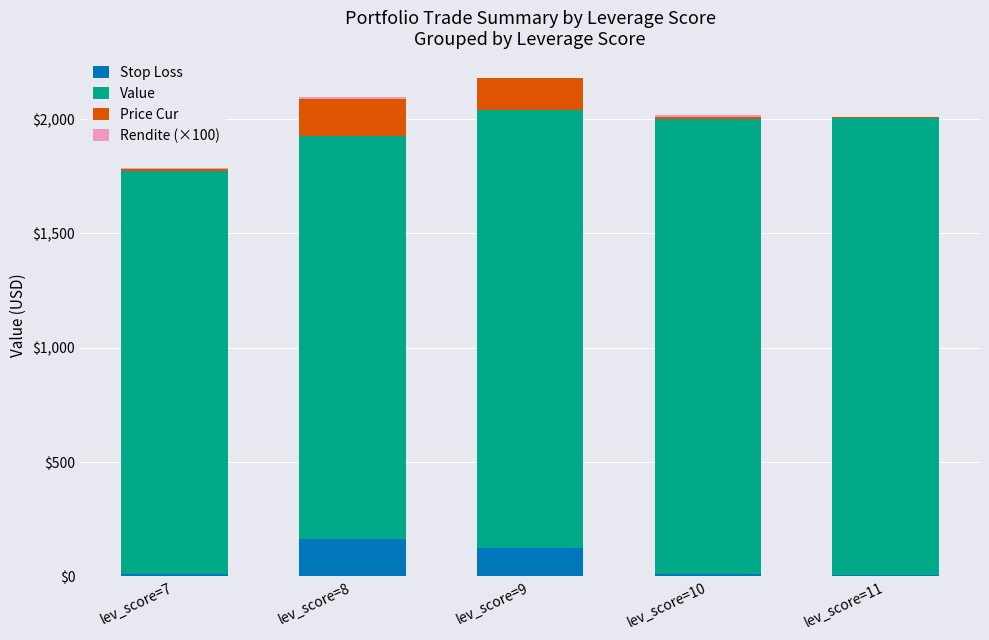

What is the highest value of the Stop Loss series?

164.8